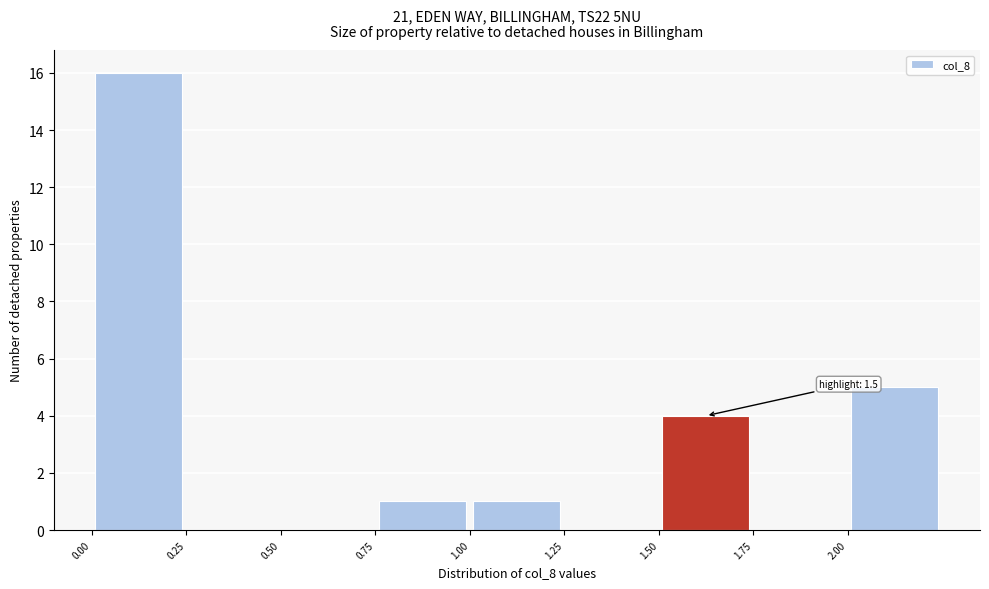

Over which range of the x-axis is the bar tallest?

0.00 to 0.25